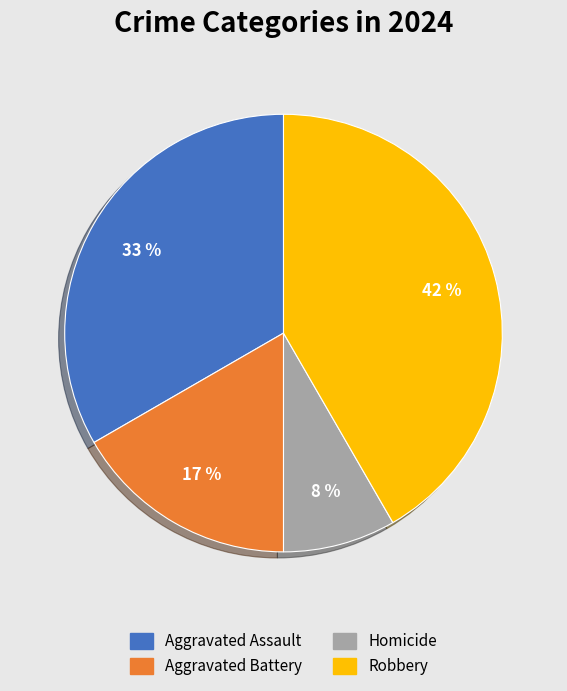

To the nearest percent, what is the difference between the Aggravated Assault and Homicide slice percentages?

25%